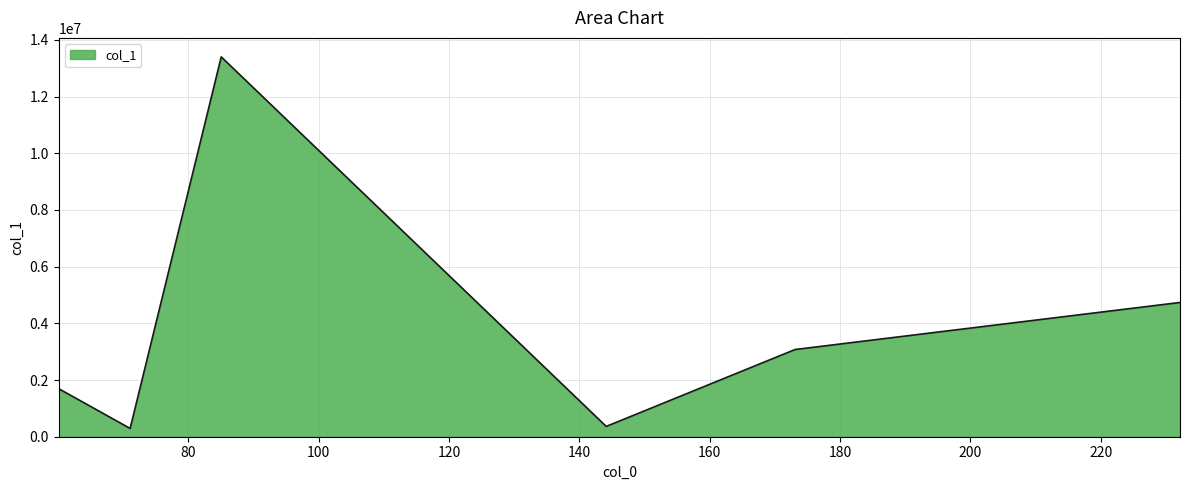

How many interior local peaks (higher than both neighbors) does the data have?

1